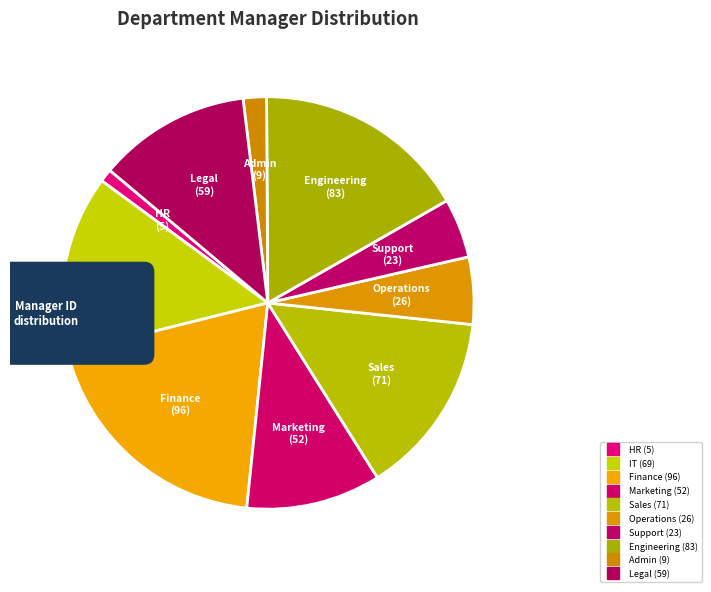

Which category has the biggest portion of the pie?

Finance